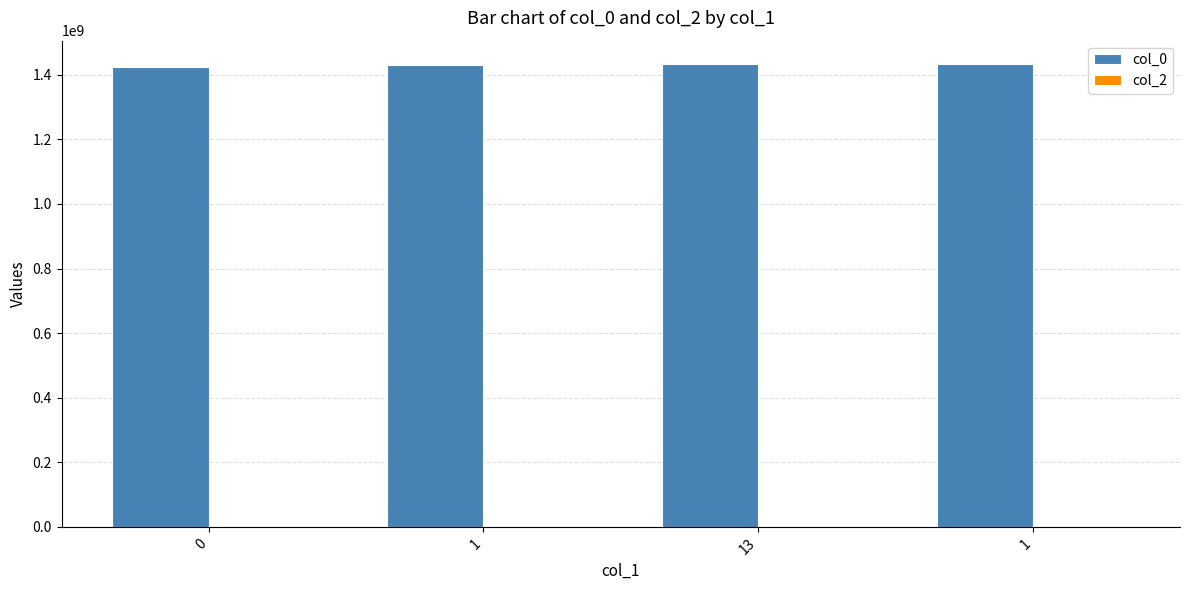

Reading right to left, list all the values displayed in this chart.

col_0: 1433786163	1433724577	1431477147	1424700542
col_2: 0	2	0	0